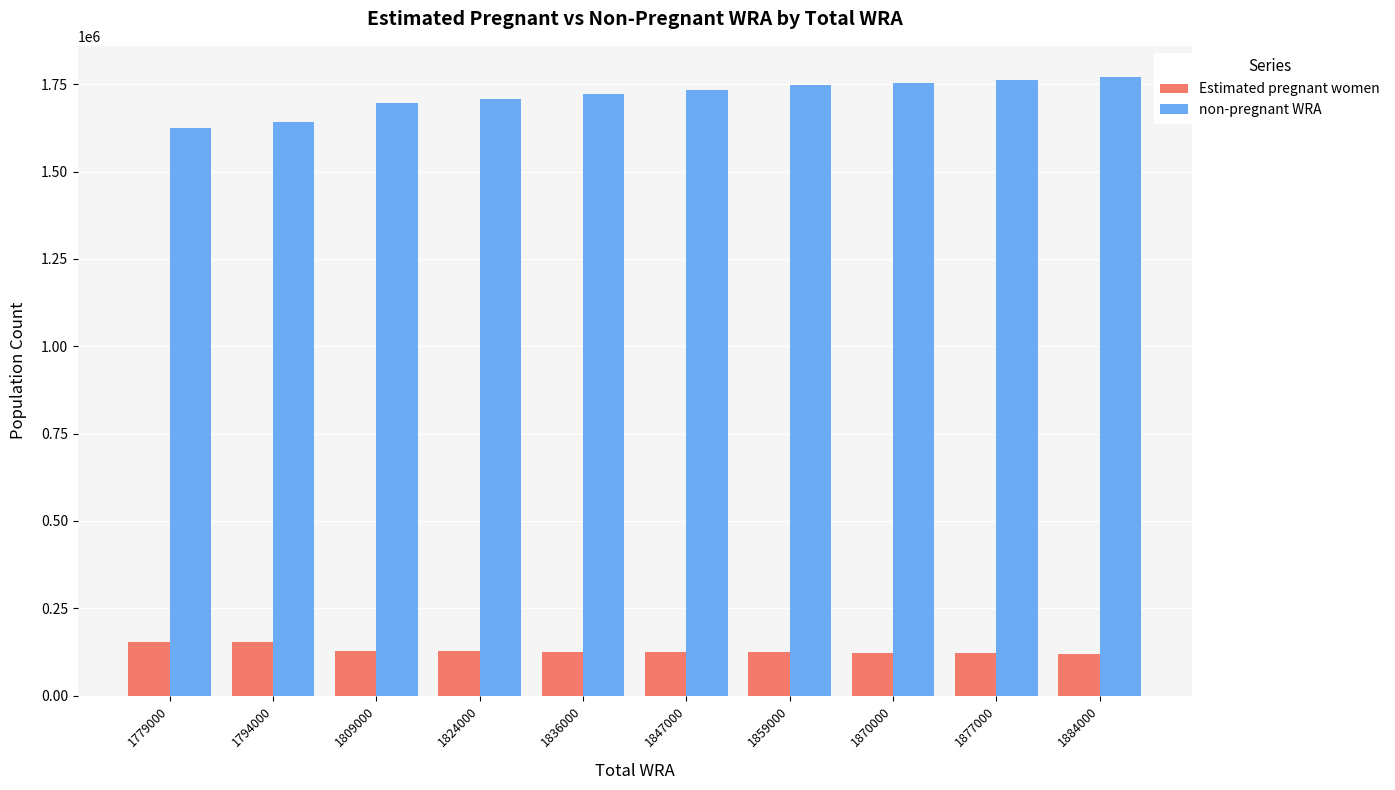

Are the bars horizontal?

No